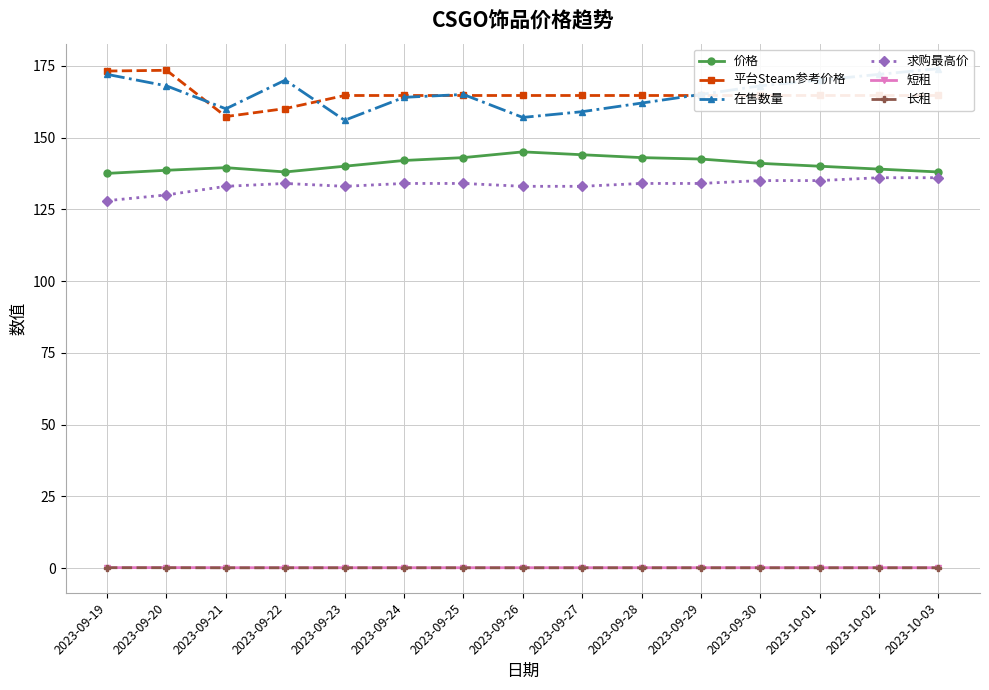

Which category has the lowest value in the 平台Steam参考价格 series?

2023-09-21